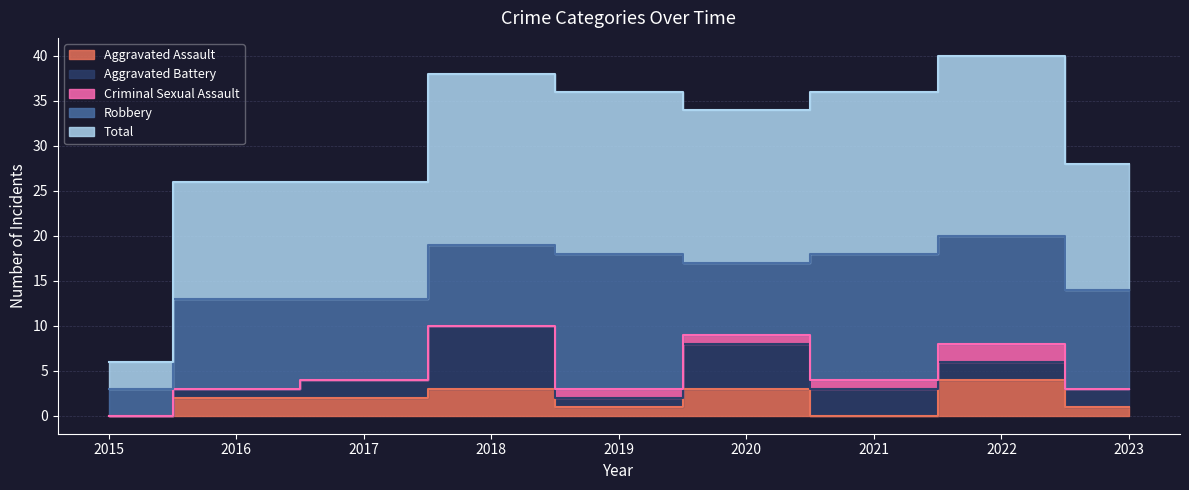

What are all the series names shown in the legend?

Aggravated Assault, Aggravated Battery, Criminal Sexual Assault, Robbery, Total